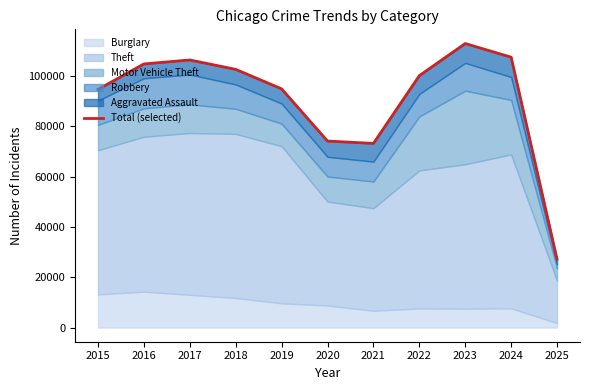

How many data points are less than 100206?

5